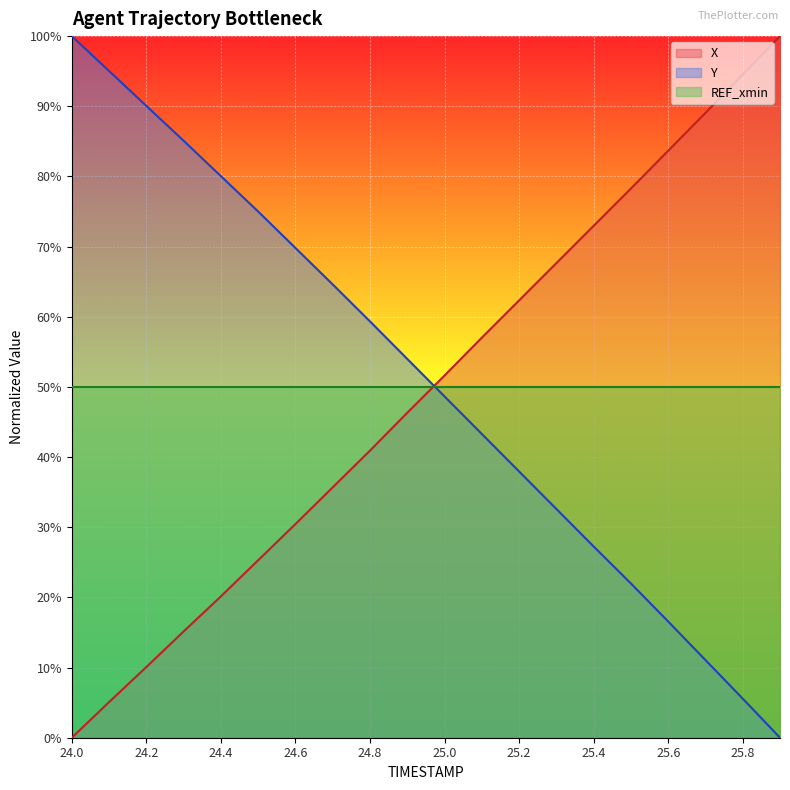

What is the average value of the X series?

49.3